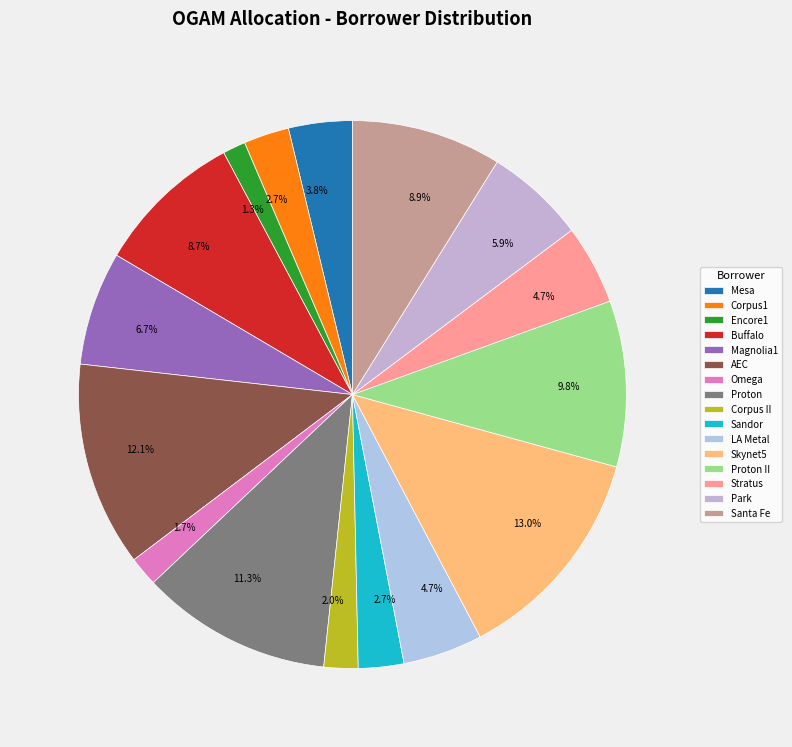

Is it true that AEC is 5% of the pie?

False